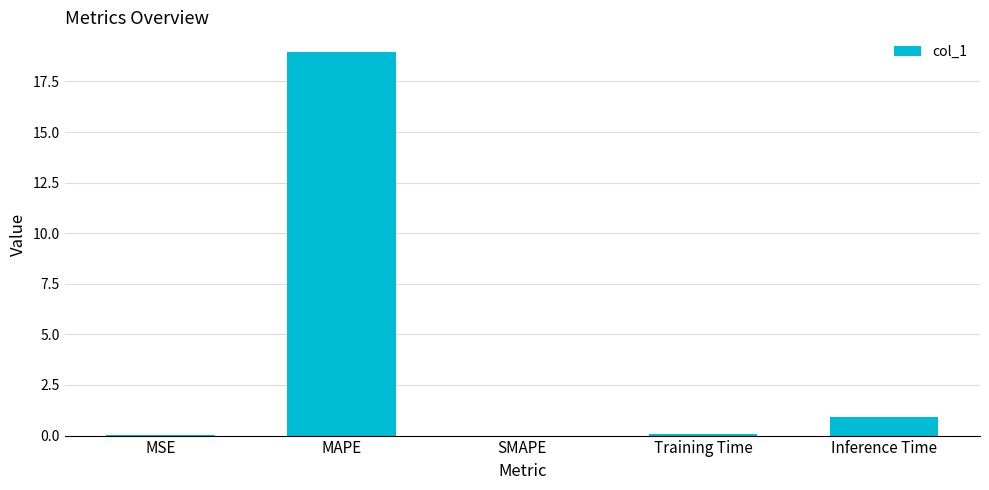

Is it true that the value at MAPE is 25.8?

False